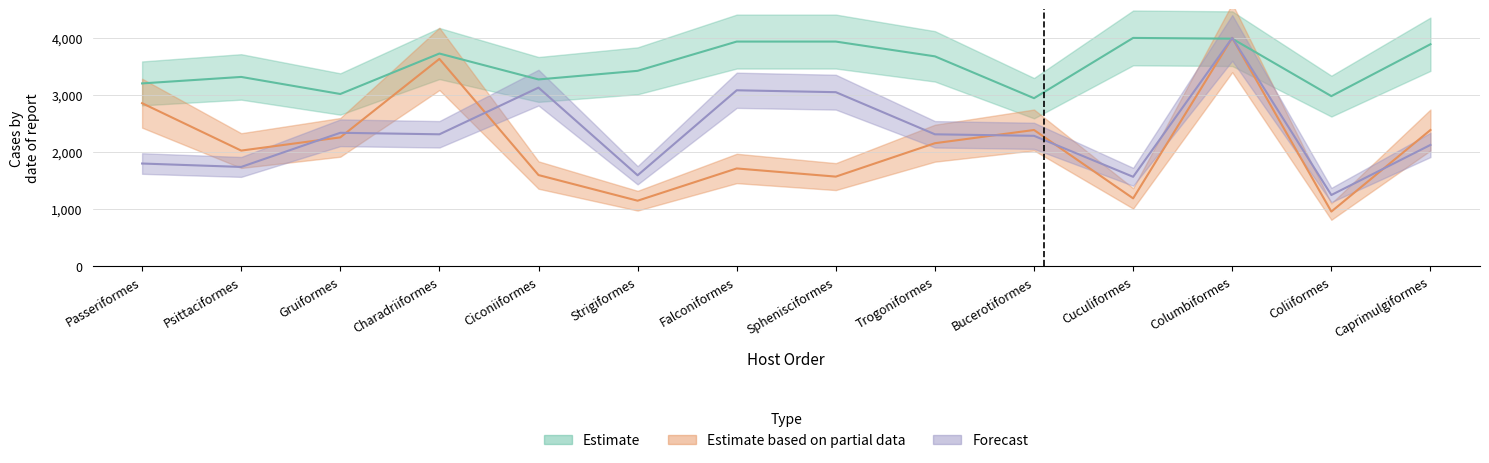

Reading left to right, transcribe all the data shown in this chart.

mean_sequence_length: 3203.5	3316.9	3018.0	3726.5	3272.8	3423.6	3936.0	3936.0	3677.1	2944.6	4000.0	3986.7	2980.7	3889.3
mean_bitscore: 1800.7	1740.9	2338.9	2312.3	3129.6	1594.7	3083.1	3049.8	2312.3	2285.7	1568.1	4000.0	1249.2	2126.2
mean_align_len: 2857.1	2027.2	2258.5	3632.7	1598.6	1149.7	1714.3	1571.4	2156.5	2387.8	1190.5	4000.0	959.2	2387.8